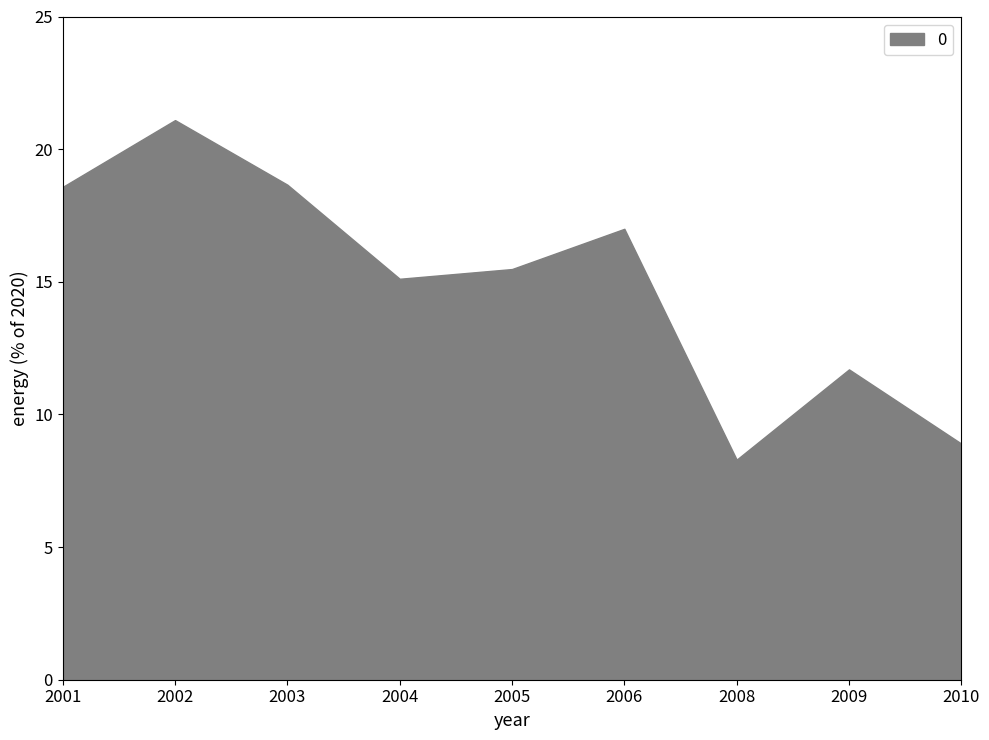

How many lines are shown in the chart?

1